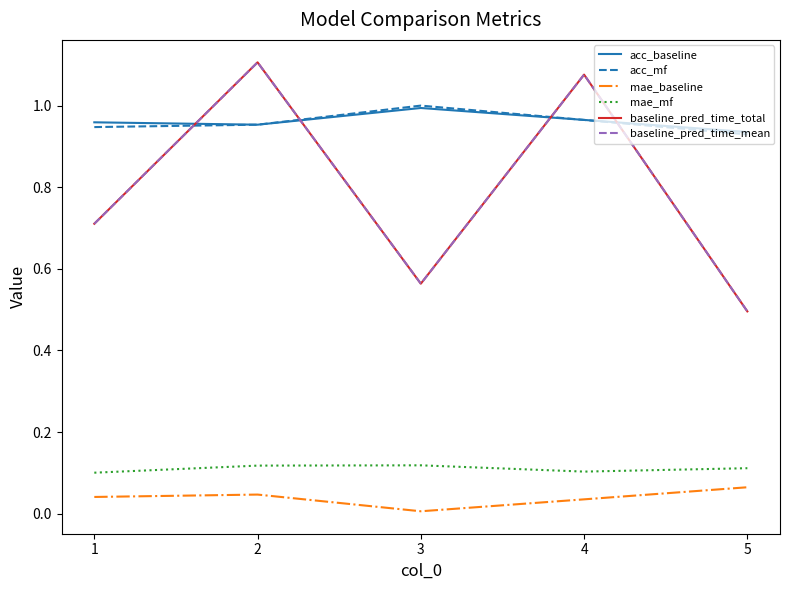

Reading right to left, transcribe all the data shown in this chart.

acc_baseline: 0.9	1.0	1.0	1.0	1.0
acc_mf: 0.9	1.0	1.0	1.0	0.9
mae_baseline: 0.1	0.0	0.0	0.0	0.0
mae_mf: 0.1	0.1	0.1	0.1	0.1
baseline_pred_time_total: 0.5	1.1	0.6	1.1	0.7
baseline_pred_time_mean: 0.5	1.1	0.6	1.1	0.7